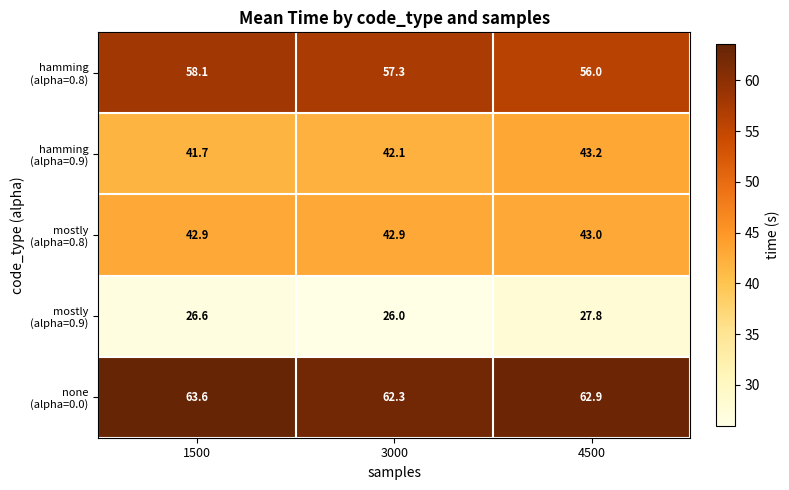

What is the difference between the highest and lowest values at 4500?

35.1